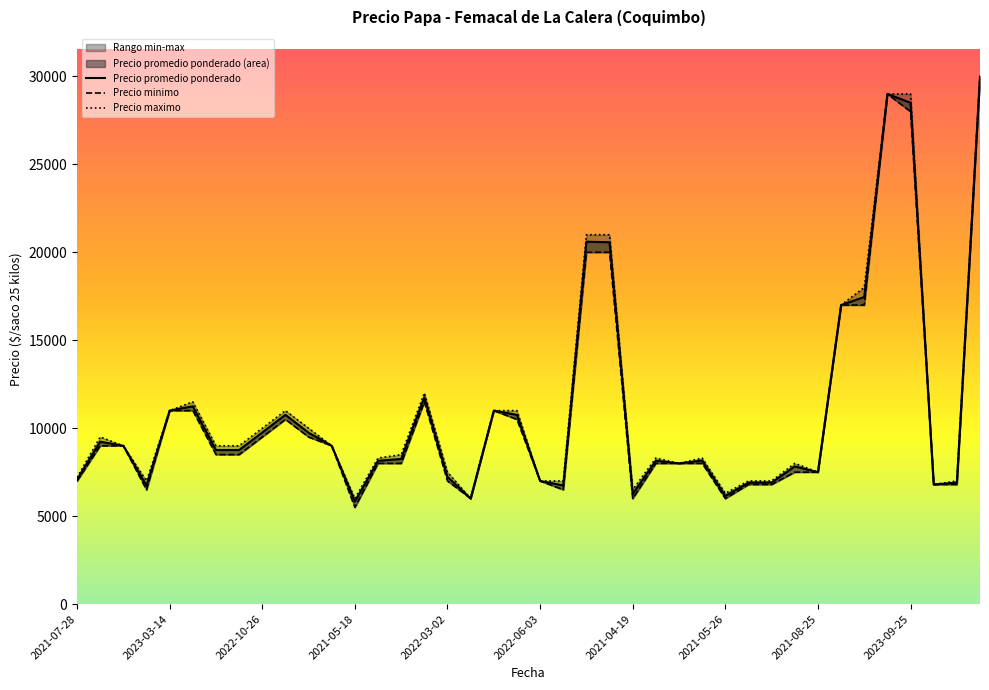

At which label does Precio maximo reach its peak?

39